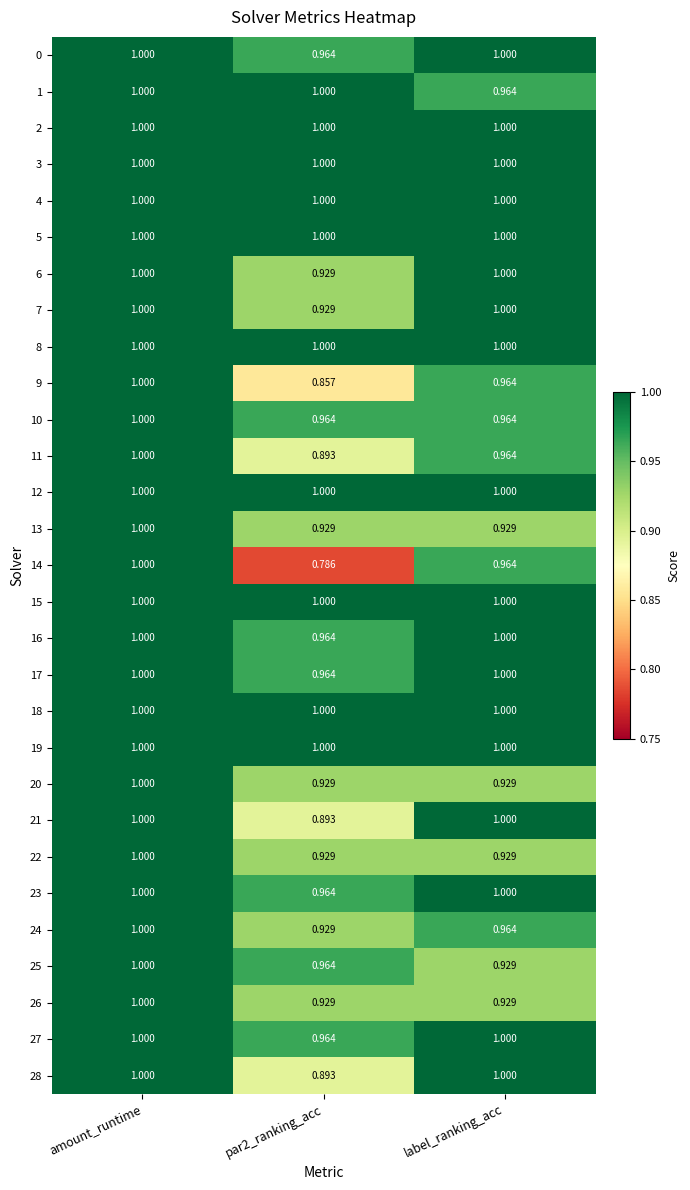

At which category is the sum across all series the highest?

amount_runtime